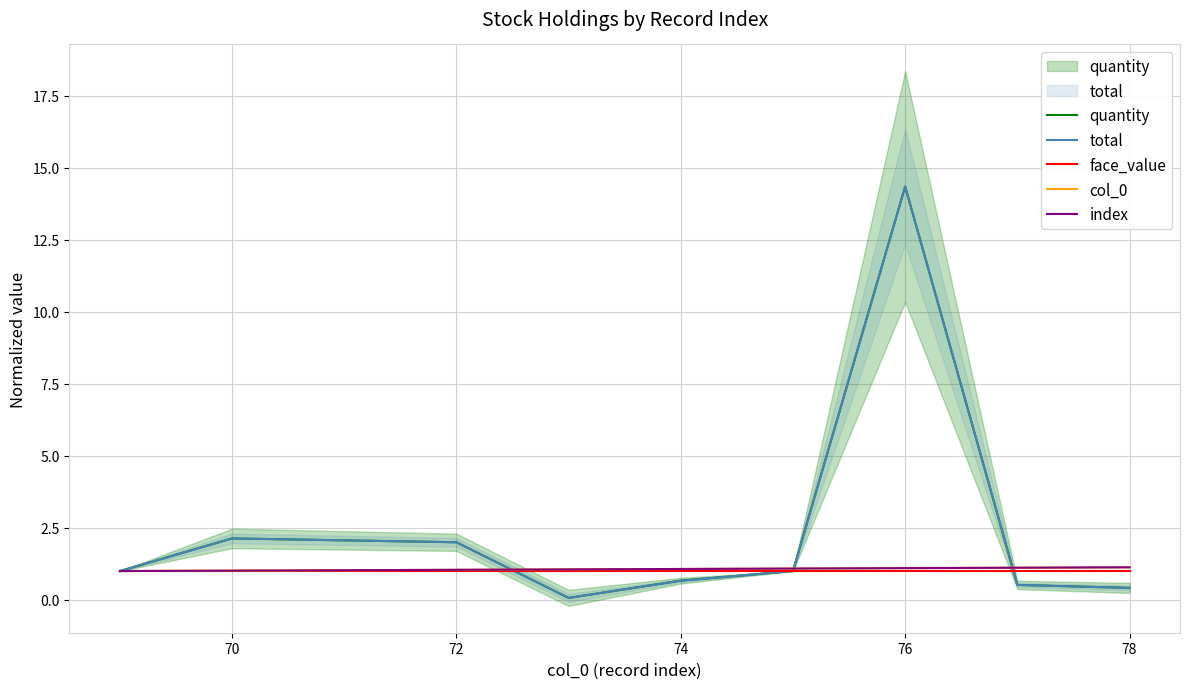

True or false: quantity and col_0 intersect in this chart.

True